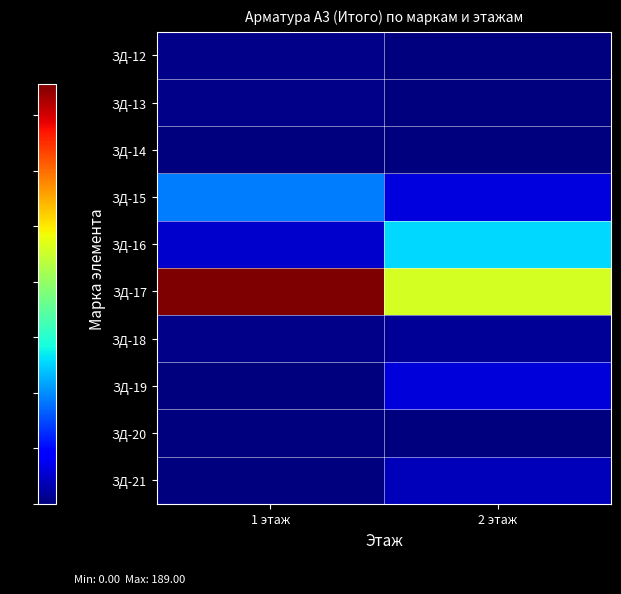

Reading left to right, transcribe all the data shown in this chart.

ЗД-12: 1 этаж=1.6	2 этаж=0.0
ЗД-13: 1 этаж=2.0	2 этаж=0.0
ЗД-14: 1 этаж=0.0	2 этаж=0.0
ЗД-15: 1 этаж=46.8	2 этаж=15.6
ЗД-16: 1 этаж=13.0	2 этаж=63.7
ЗД-17: 1 этаж=189.0	2 этаж=115.0
ЗД-18: 1 этаж=1.9	2 этаж=4.4
ЗД-19: 1 этаж=0.0	2 этаж=15.0
ЗД-20: 1 этаж=0.0	2 этаж=0.0
ЗД-21: 1 этаж=0.0	2 этаж=10.2